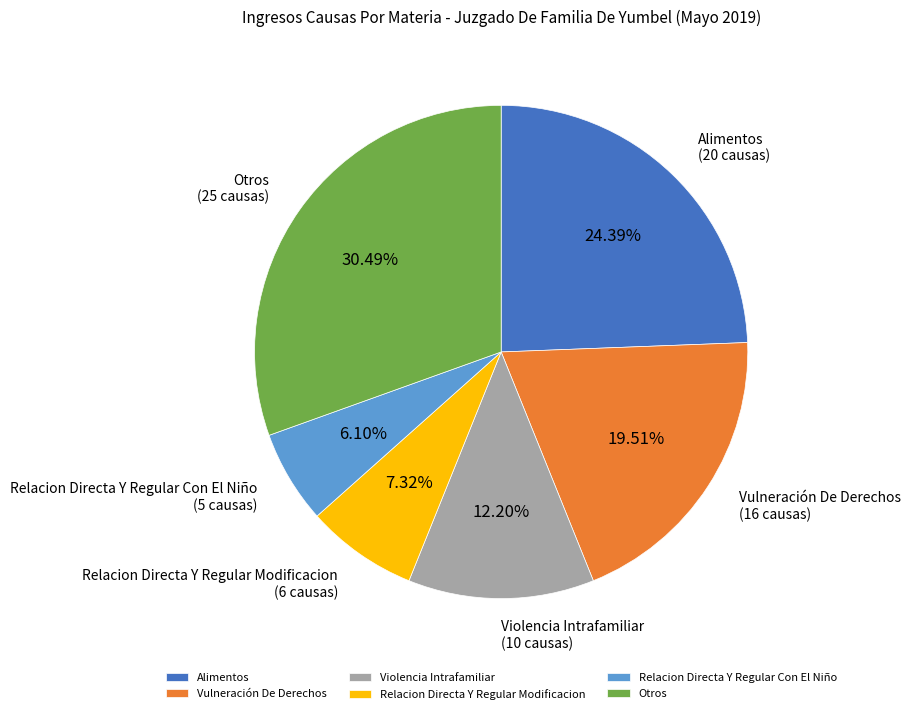

Which has a higher value, Relacion Directa Y Regular Modificacion or Violencia Intrafamiliar?

Violencia Intrafamiliar